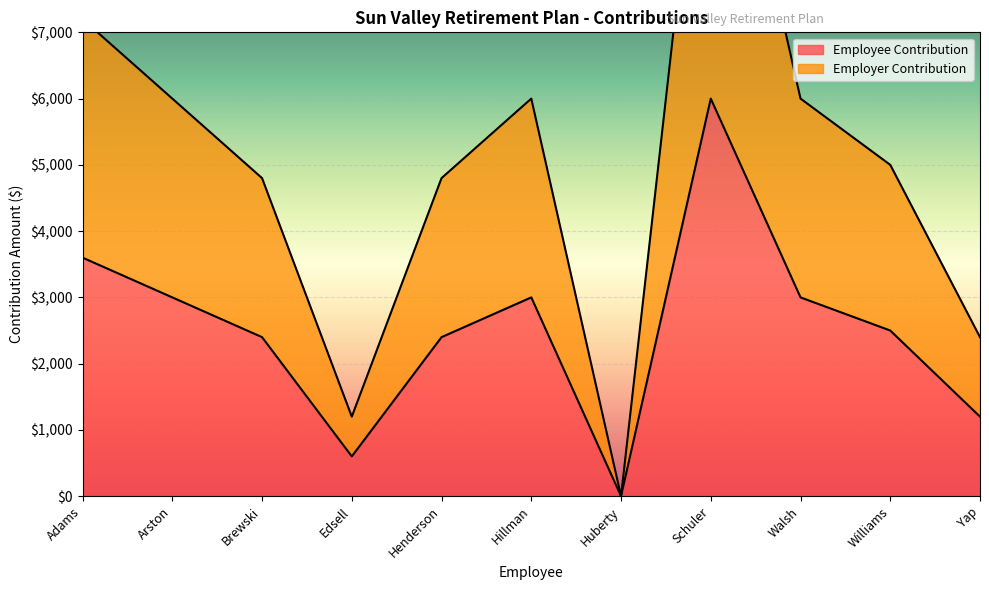

At which category is the sum across all series the highest?

Schuler